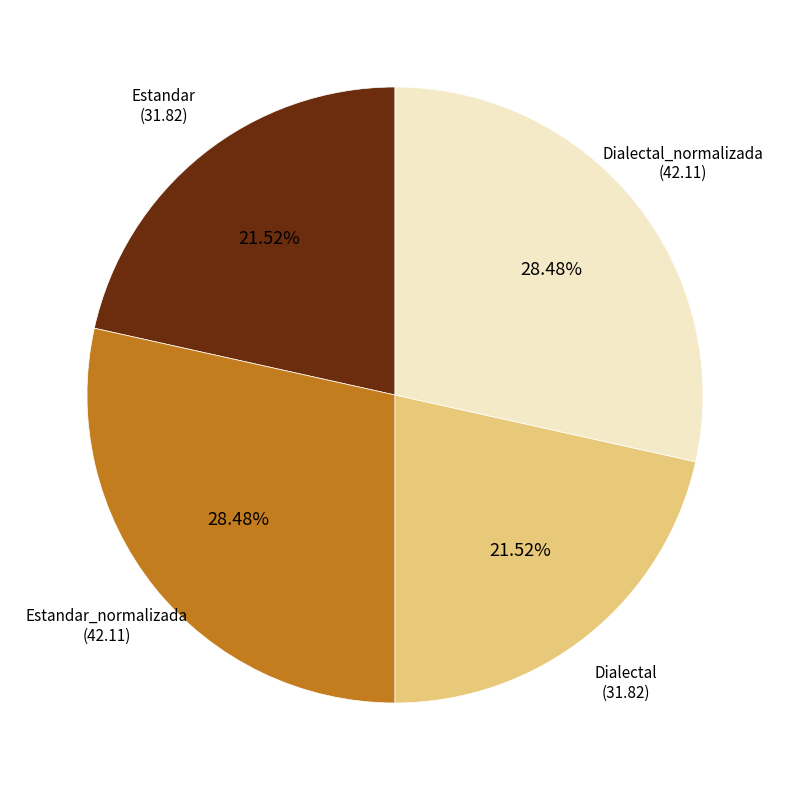

What is the ratio of the value at Estandar to the value at Estandar_normalizada?

0.8